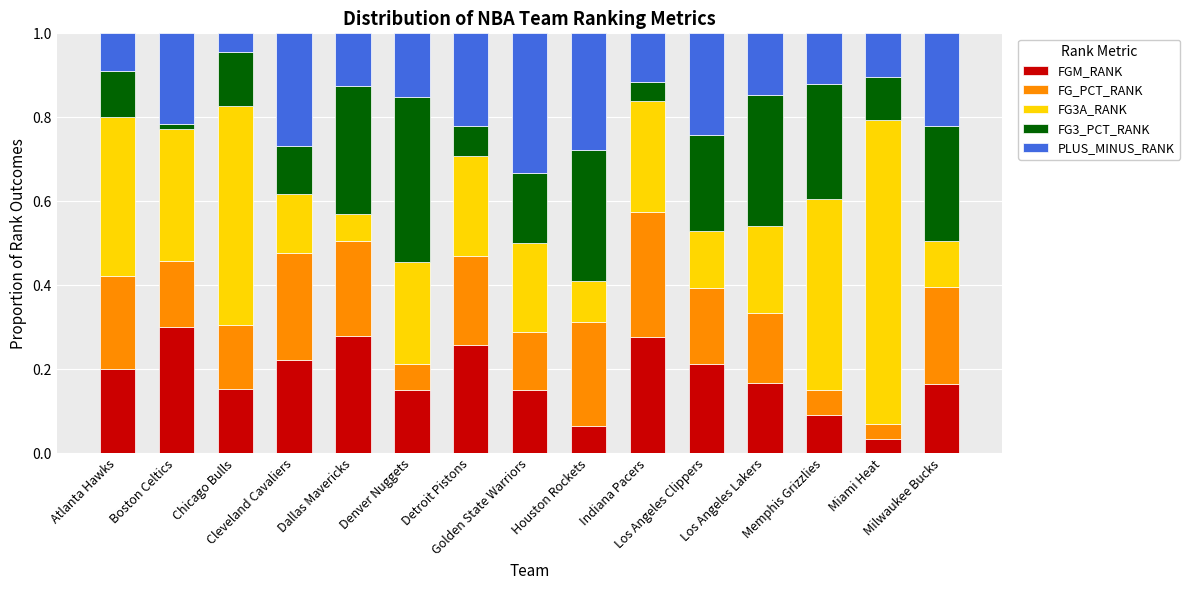

What are all the series names shown in the legend?

FGM_RANK, FG_PCT_RANK, FG3A_RANK, FG3_PCT_RANK, PLUS_MINUS_RANK